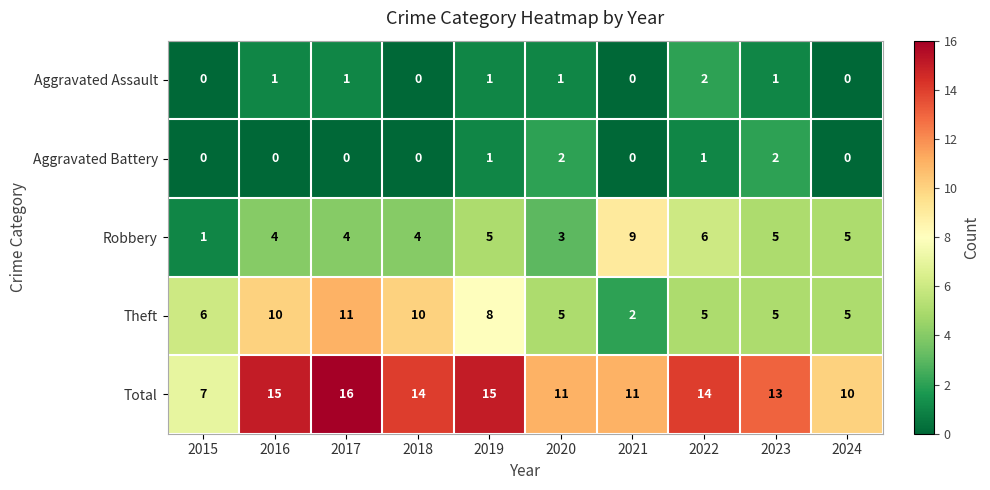

Between 2023 and 2024, which series saw the biggest shift?

Total